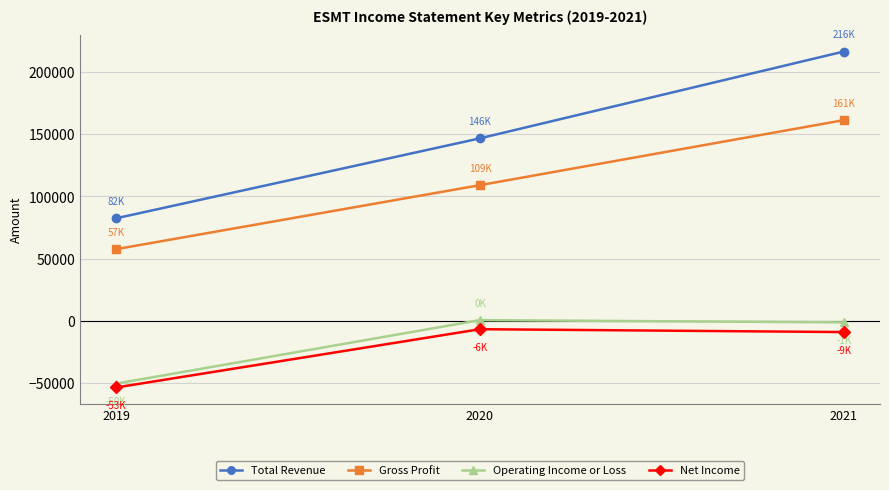

Which series changed the most between 2020 and 2021?

Total Revenue